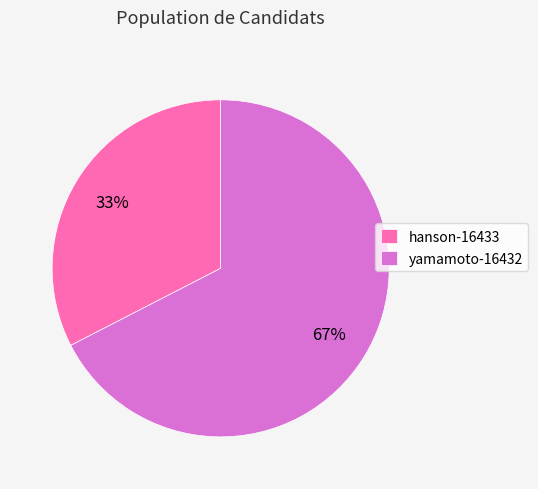

Which has a higher value, yamamoto-16432 or hanson-16433?

yamamoto-16432